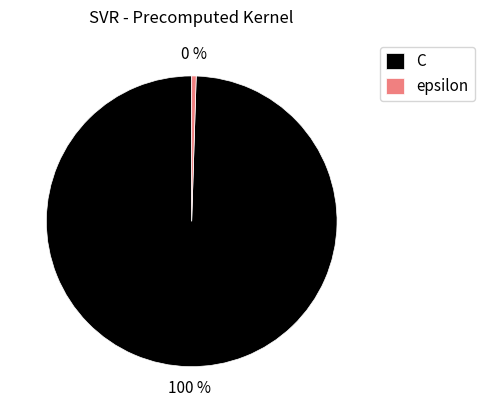

Is the sum of epsilon and C greater than half?

Yes